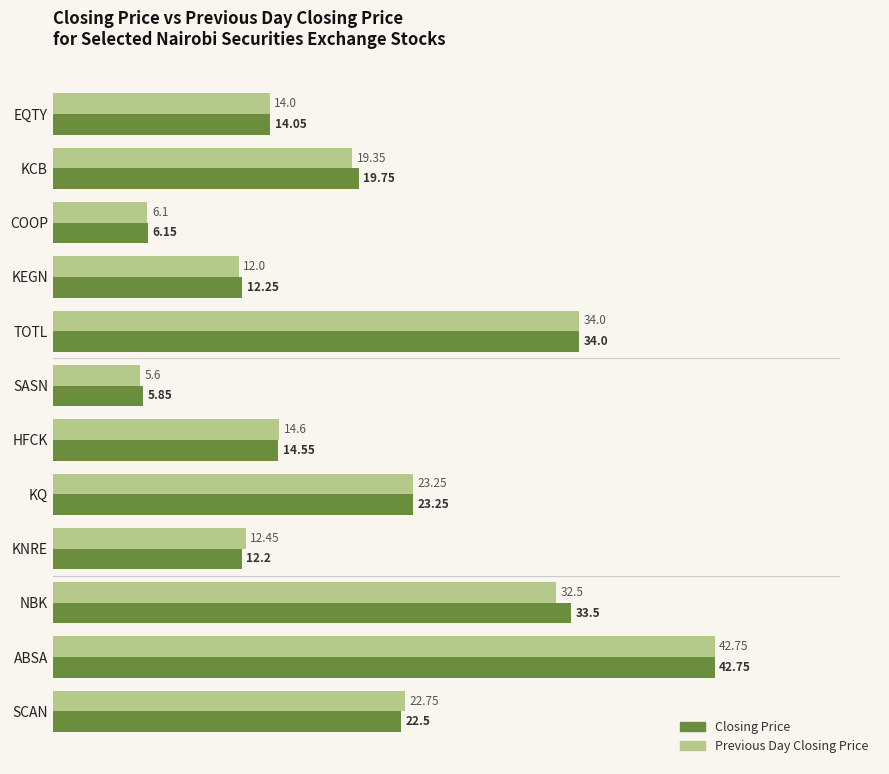

At which category is the sum across all series the highest?

ABSA